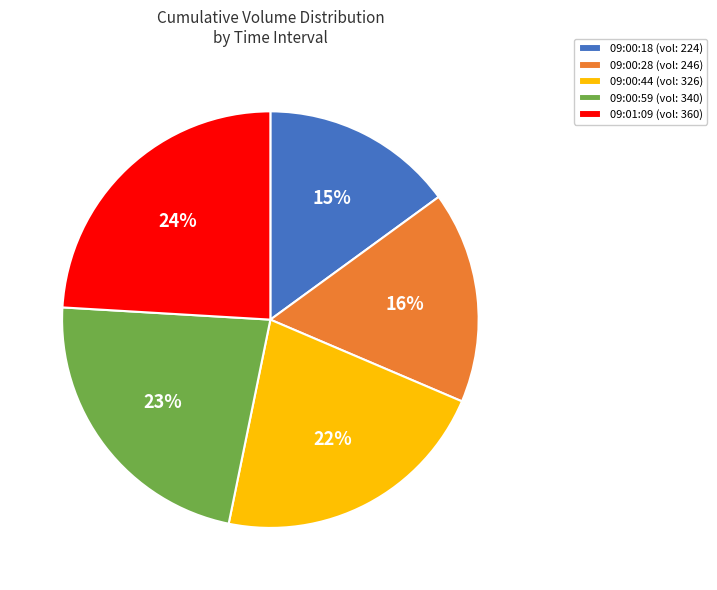

Which has a higher value, 09:00:18 or 09:00:44?

09:00:44